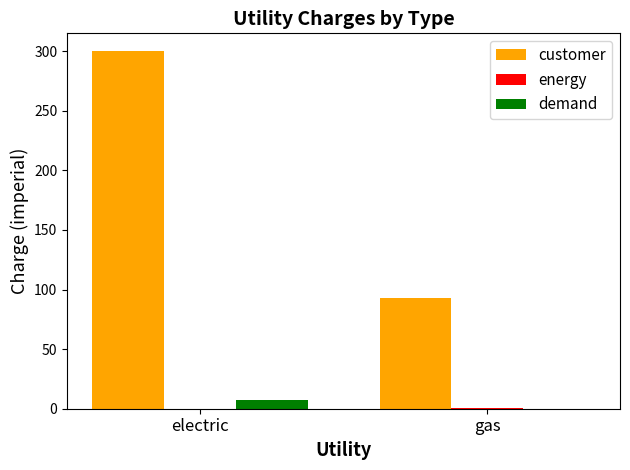

What is the greatest value displayed?

300.0